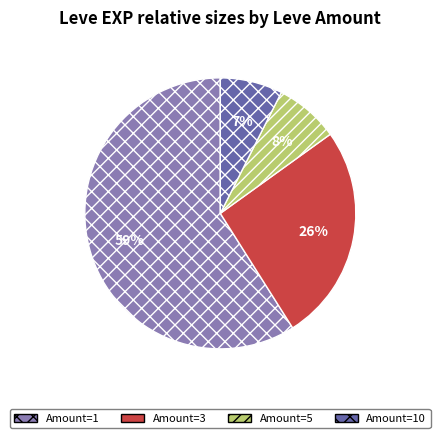

Which has a higher value, Amount=3 or Amount=10?

Amount=3